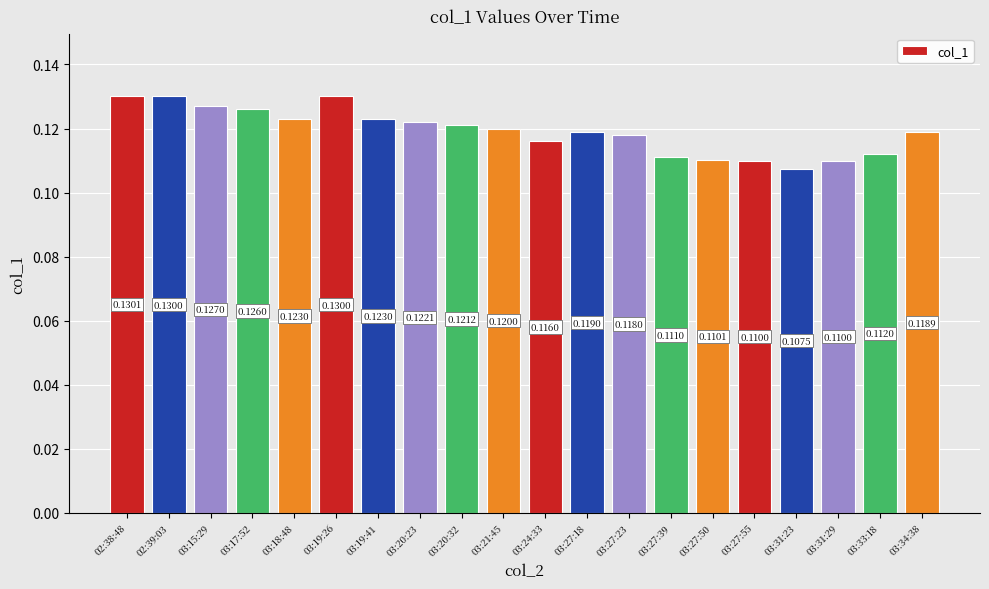

What is the sum of all values?

2.4